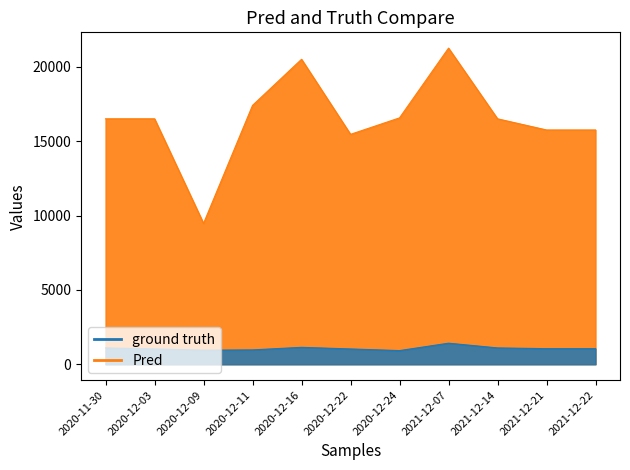

Is the value of Precio promedio ponderado at 2021-12-07 greater than the value of Precio $/Kg at 2021-12-22?

Yes